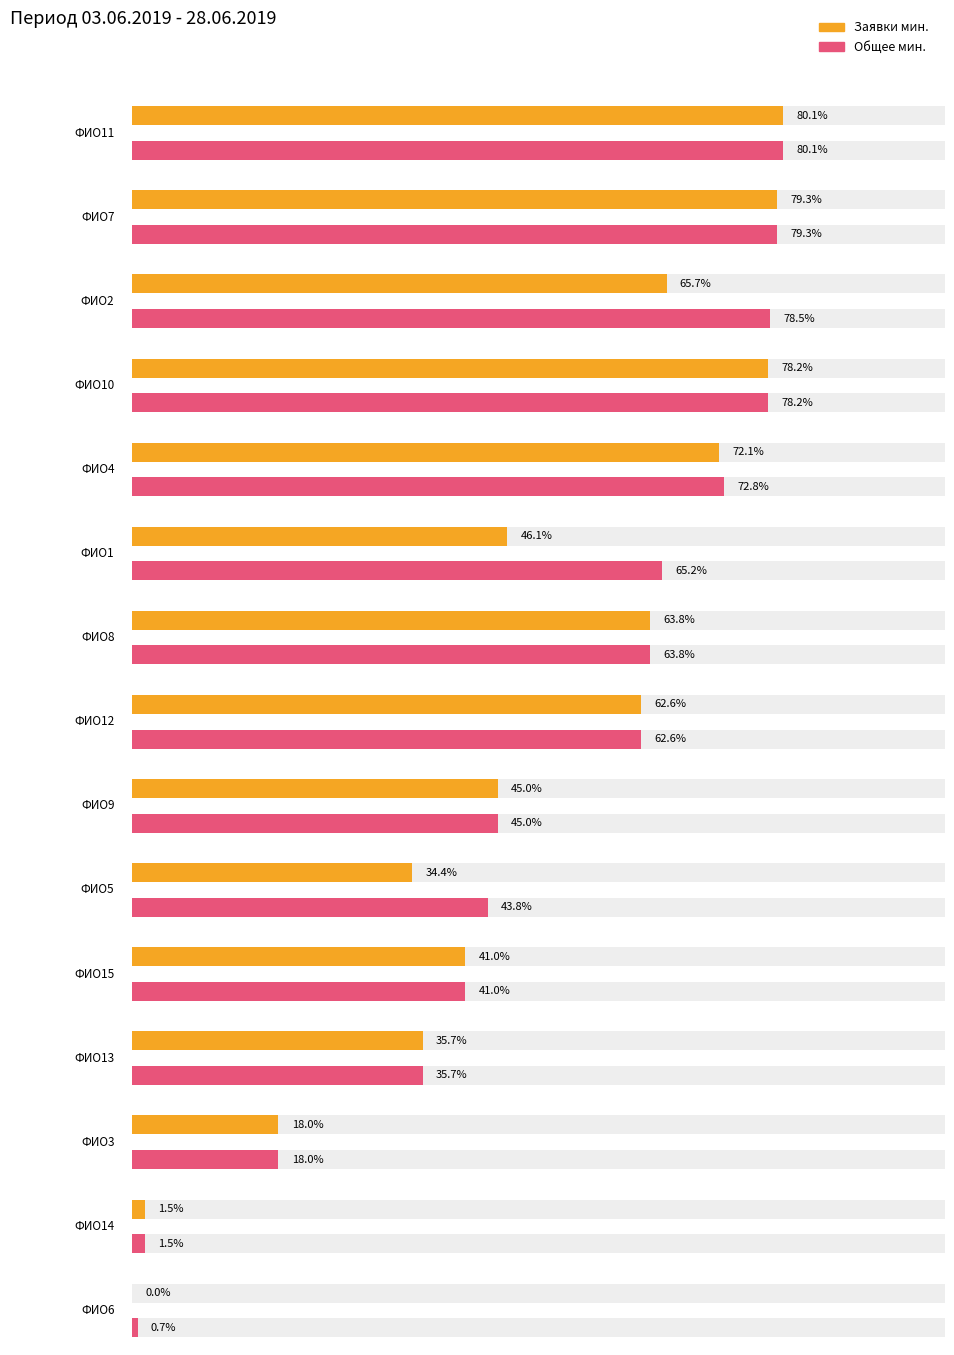

What is the label of the 14th bar from the left?

ФИО14